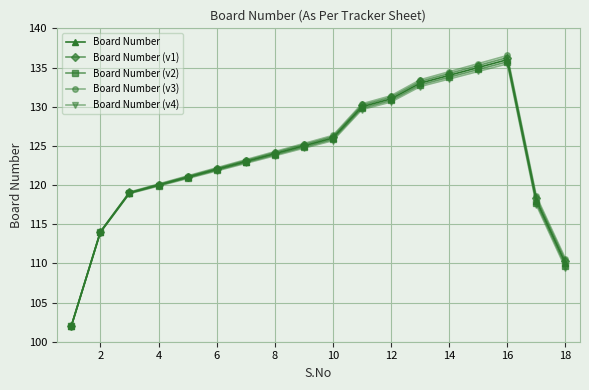

Which series has the widest spread of values?

Board Number (v3)